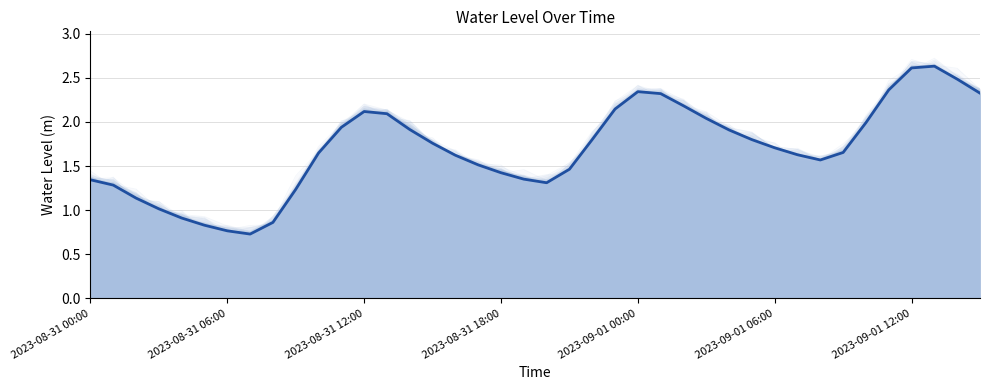

Is it true that the value at 11 is 0.5?

False